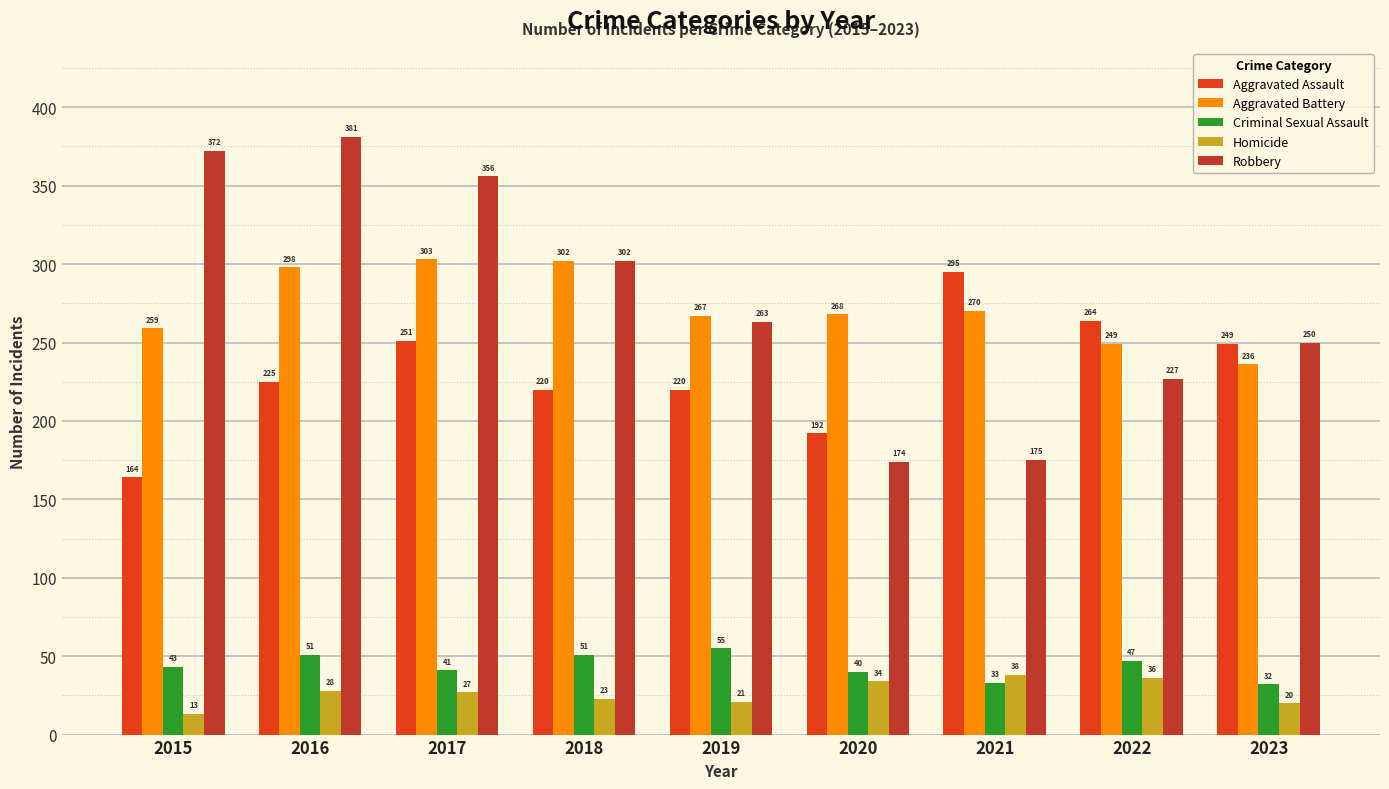

Count the number of categories in the chart.

9